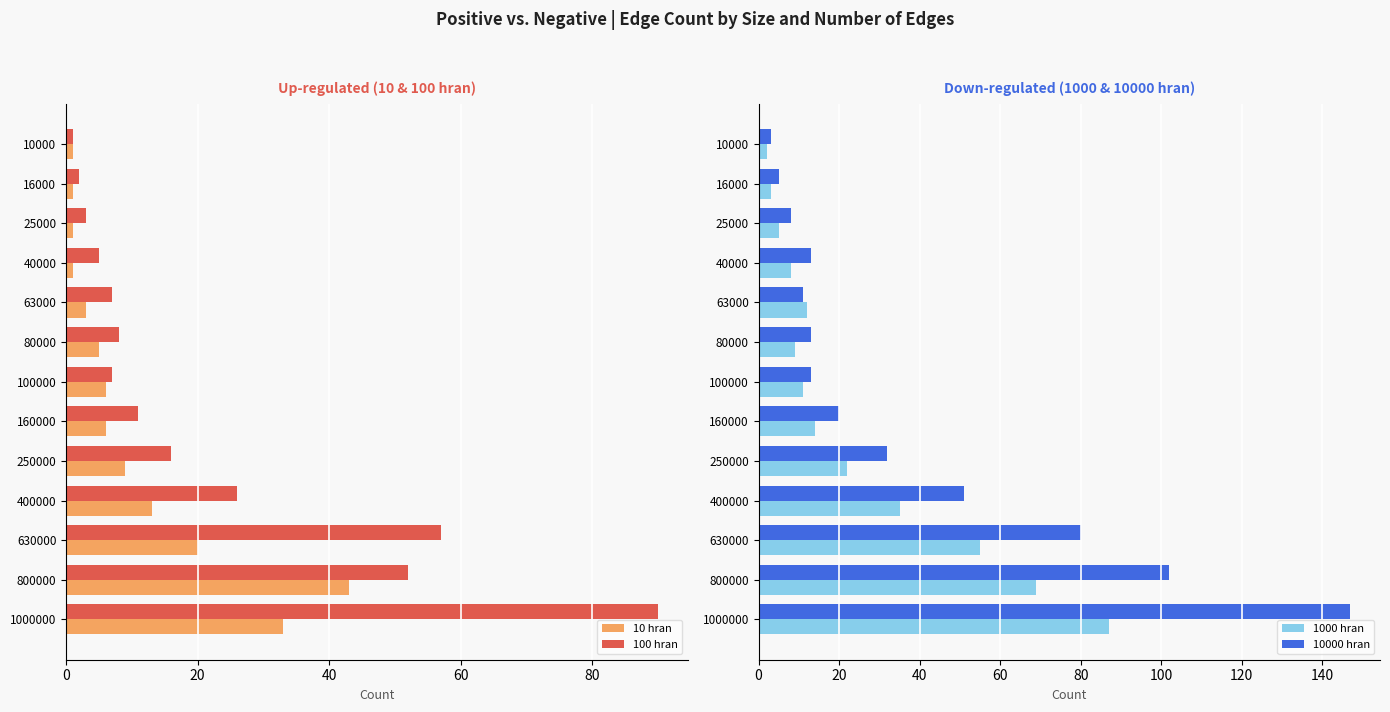

The value of 10 hran at 1000000 is 33. True or false?

True